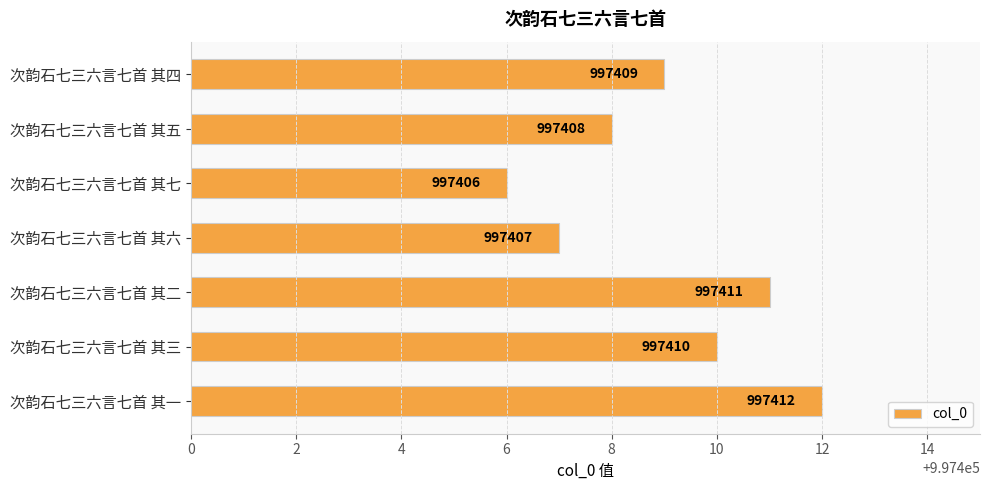

The value at 次韵石七三六言七首 其三 is 261392. True or false?

False